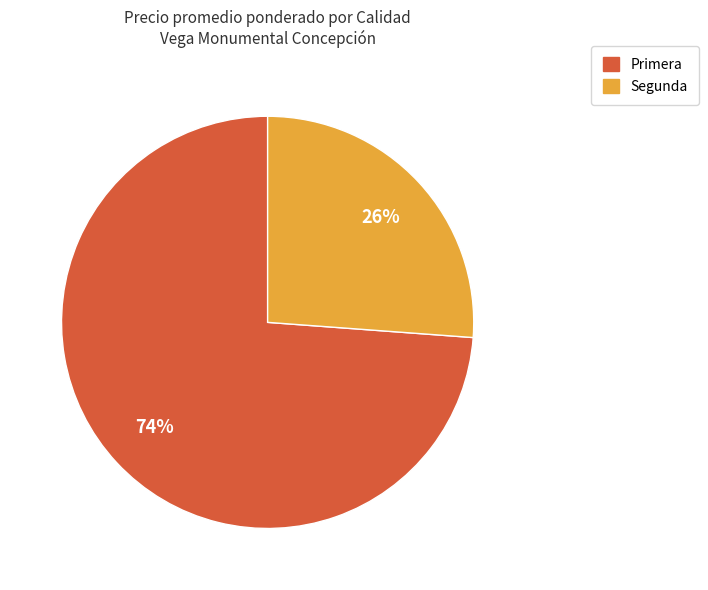

Is the sum of Primera and Segunda greater than half?

Yes